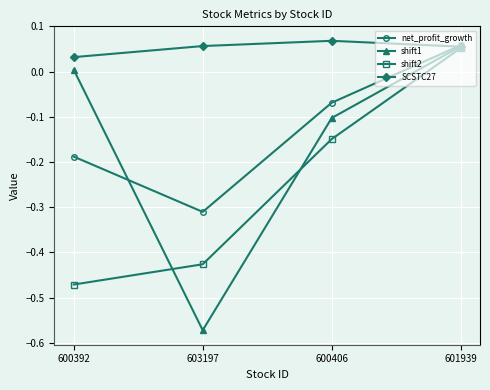

Rank the categories by shift1 value from lowest to highest.

603197, 600406, 600392, 601939